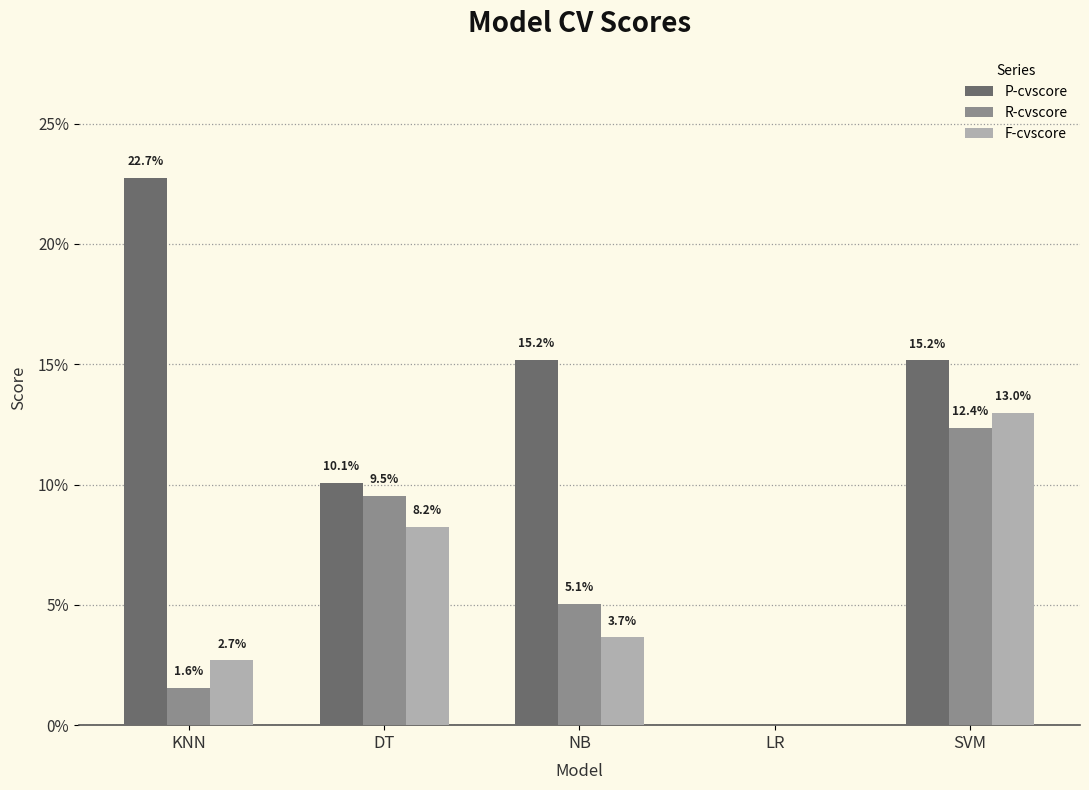

What is the difference between the F-cvscore values at SVM and LR?

0.1